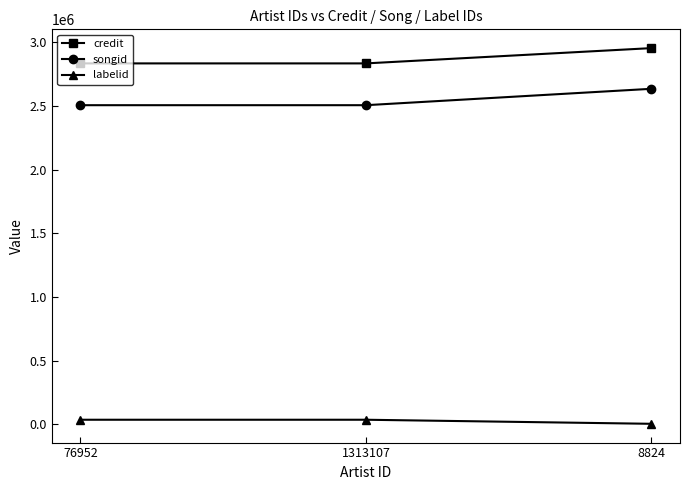

The value of credit at 1313107 is 2833479. True or false?

True